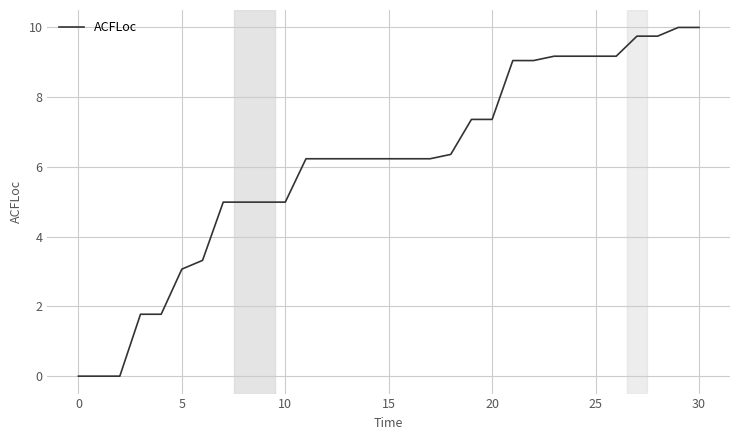

Does the chart display data point markers on the line(s)?

No